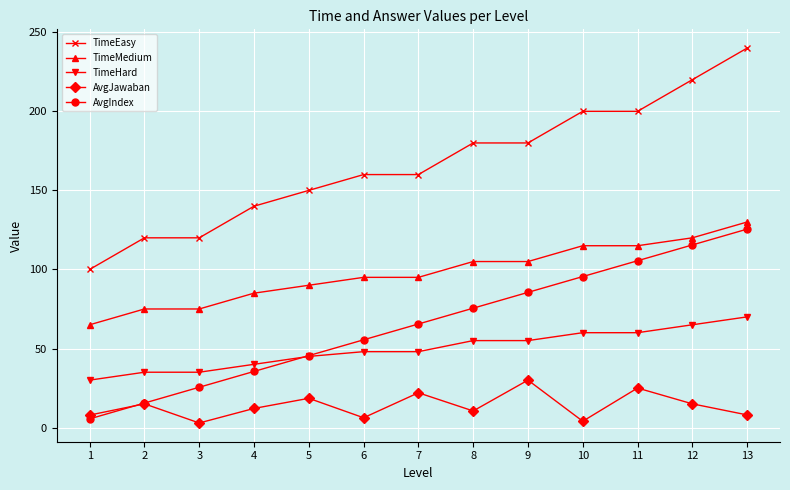

What is the total value across all series at 3?

258.4